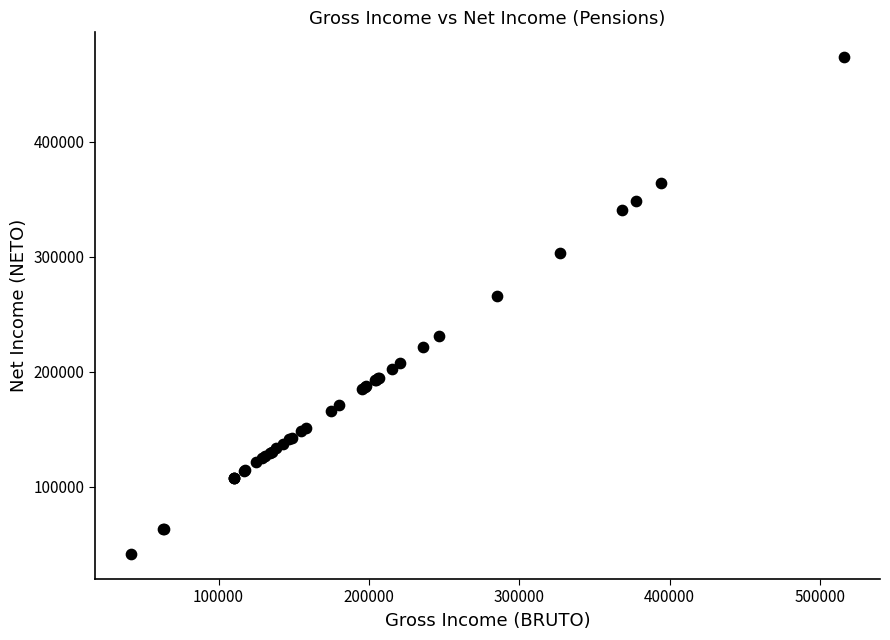

What Y value in the scatter plot is closest to 257552?

265572